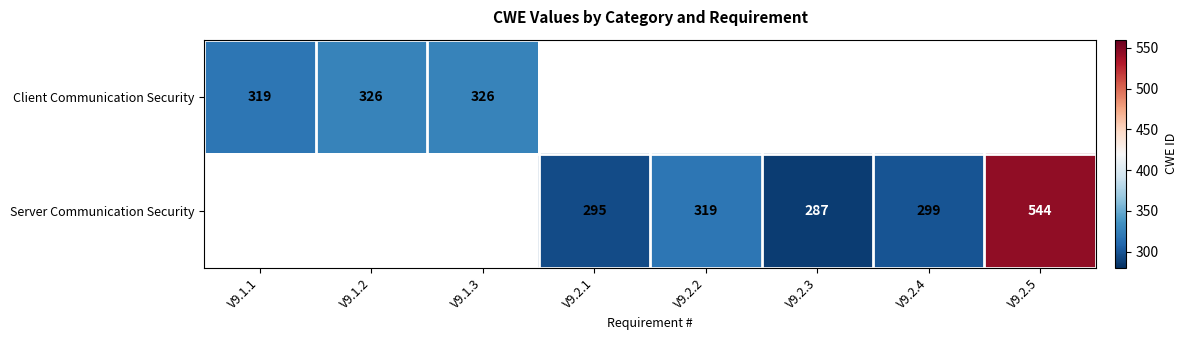

What is the sum of the Server Communication Security values at V9.2.5 and V9.2.1?

839